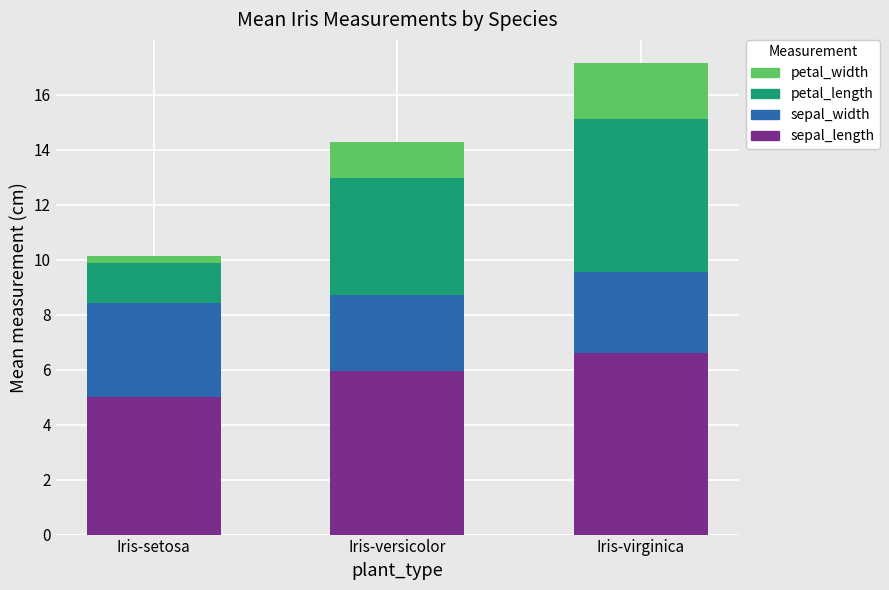

The sepal_length series shows 7.6 at Iris-setosa. True or false?

False